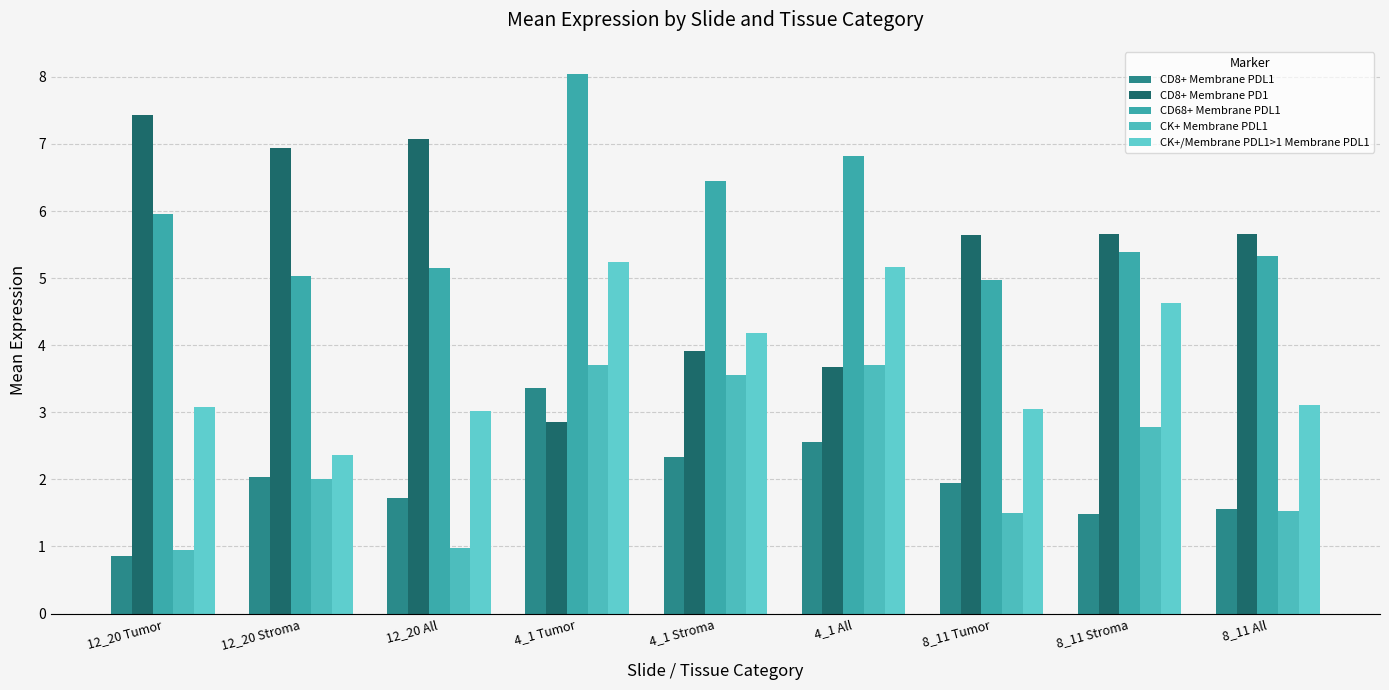

Reading left to right, transcribe all the data shown in this chart.

CD8+ Membrane PDL1: 12_20 Tumor=0.9	12_20 Stroma=2.0	12_20 All=1.7	4_1 Tumor=3.4	4_1 Stroma=2.3	4_1 All=2.6	8_11 Tumor=1.9	8_11 Stroma=1.5	8_11 All=1.6
CD8+ Membrane PD1: 12_20 Tumor=7.4	12_20 Stroma=6.9	12_20 All=7.1	4_1 Tumor=2.9	4_1 Stroma=3.9	4_1 All=3.7	8_11 Tumor=5.6	8_11 Stroma=5.7	8_11 All=5.7
CD68+ Membrane PDL1: 12_20 Tumor=6.0	12_20 Stroma=5.0	12_20 All=5.2	4_1 Tumor=8.0	4_1 Stroma=6.5	4_1 All=6.8	8_11 Tumor=5.0	8_11 Stroma=5.4	8_11 All=5.3
CK+ Membrane PDL1: 12_20 Tumor=0.9	12_20 Stroma=2.0	12_20 All=1.0	4_1 Tumor=3.7	4_1 Stroma=3.6	4_1 All=3.7	8_11 Tumor=1.5	8_11 Stroma=2.8	8_11 All=1.5
CK+/Membrane PDL1>1 Membrane PDL1: 12_20 Tumor=3.1	12_20 Stroma=2.4	12_20 All=3.0	4_1 Tumor=5.2	4_1 Stroma=4.2	4_1 All=5.2	8_11 Tumor=3.1	8_11 Stroma=4.6	8_11 All=3.1